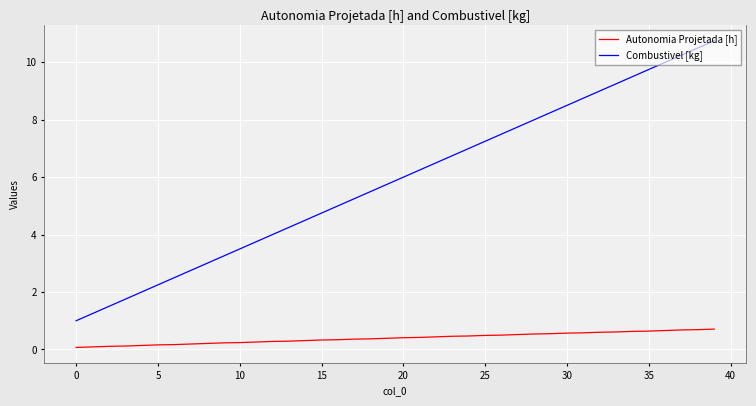

List the series in order of their overall mean, lowest first.

Autonomia Projetada [h], Combustivel [kg]